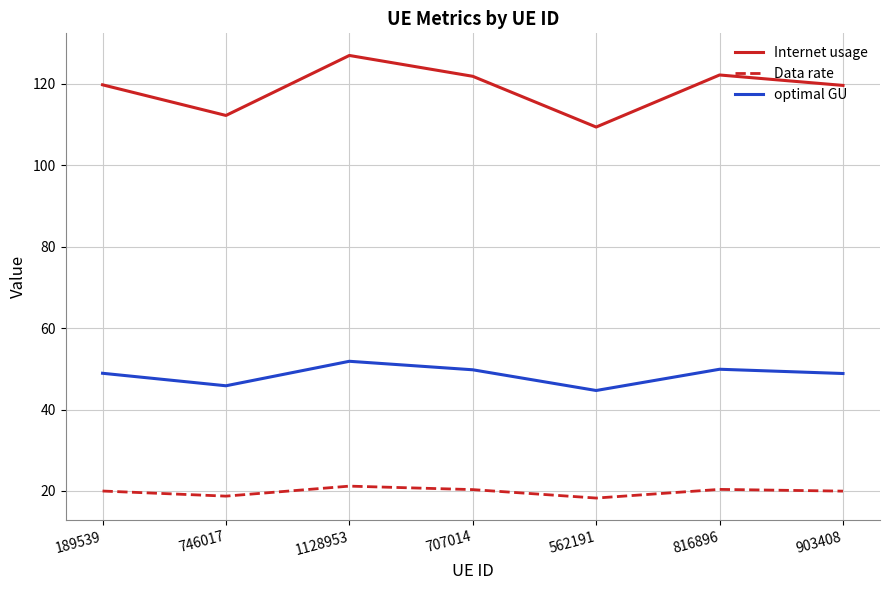

What position from the left is 1128953?

3